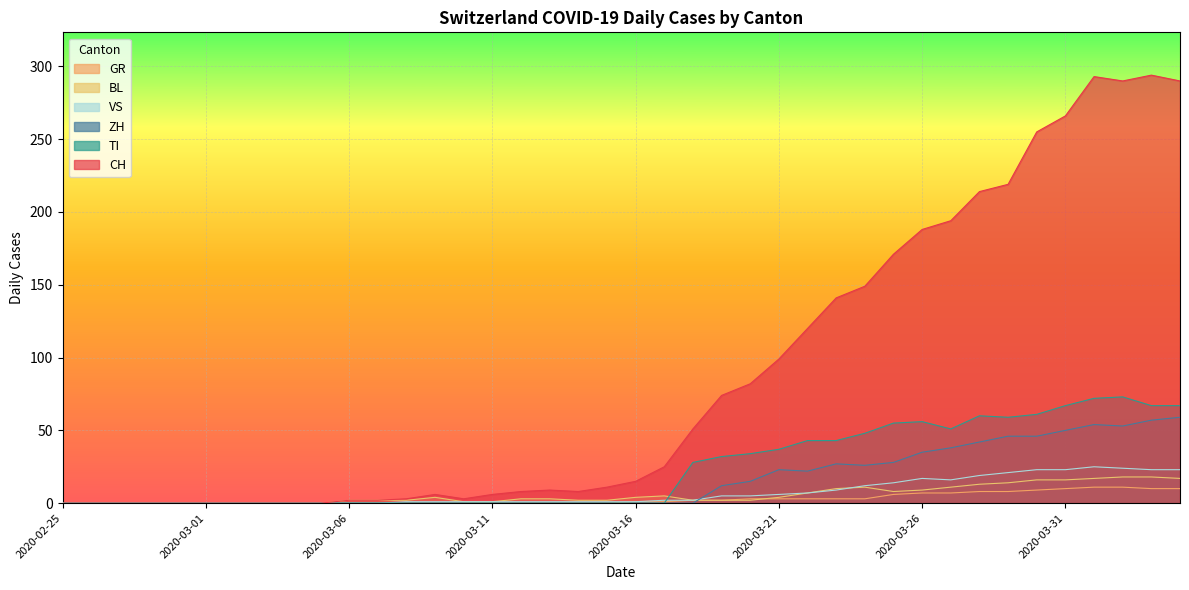

Reading left to right, transcribe all the data shown in this chart.

CH: 2020-02-25=0	2020-02-26=0	2020-02-27=0	2020-02-28=0	2020-02-29=0	2020-03-01=0	2020-03-02=0	2020-03-03=0	2020-03-04=0	2020-03-05=0	2020-03-06=2	2020-03-07=2	2020-03-08=3	2020-03-09=6	2020-03-10=3	2020-03-11=6	2020-03-12=8	2020-03-13=9	2020-03-14=8	2020-03-15=11	2020-03-16=15	2020-03-17=25	2020-03-18=51	2020-03-19=74	2020-03-20=82	2020-03-21=99	2020-03-22=120	2020-03-23=141	2020-03-24=149	2020-03-25=171	2020-03-26=188	2020-03-27=194	2020-03-28=214	2020-03-29=219	2020-03-30=255	2020-03-31=266	2020-04-01=293	2020-04-02=290	2020-04-03=294	2020-04-04=290
ZH: 2020-02-25=0	2020-02-26=0	2020-02-27=0	2020-02-28=0	2020-02-29=0	2020-03-01=0	2020-03-02=0	2020-03-03=0	2020-03-04=0	2020-03-05=0	2020-03-06=0	2020-03-07=0	2020-03-08=0	2020-03-09=0	2020-03-10=0	2020-03-11=0	2020-03-12=0	2020-03-13=0	2020-03-14=0	2020-03-15=0	2020-03-16=0	2020-03-17=0	2020-03-18=0	2020-03-19=12	2020-03-20=15	2020-03-21=23	2020-03-22=22	2020-03-23=27	2020-03-24=26	2020-03-25=28	2020-03-26=35	2020-03-27=38	2020-03-28=42	2020-03-29=46	2020-03-30=46	2020-03-31=50	2020-04-01=54	2020-04-02=53	2020-04-03=57	2020-04-04=59
TI: 2020-02-25=0	2020-02-26=0	2020-02-27=0	2020-02-28=0	2020-02-29=0	2020-03-01=0	2020-03-02=0	2020-03-03=0	2020-03-04=0	2020-03-05=0	2020-03-06=0	2020-03-07=0	2020-03-08=0	2020-03-09=0	2020-03-10=0	2020-03-11=0	2020-03-12=0	2020-03-13=0	2020-03-14=0	2020-03-15=0	2020-03-16=0	2020-03-17=0	2020-03-18=28	2020-03-19=32	2020-03-20=34	2020-03-21=37	2020-03-22=43	2020-03-23=43	2020-03-24=48	2020-03-25=55	2020-03-26=56	2020-03-27=51	2020-03-28=60	2020-03-29=59	2020-03-30=61	2020-03-31=67	2020-04-01=72	2020-04-02=73	2020-04-03=67	2020-04-04=67
BL: 2020-02-25=0	2020-02-26=0	2020-02-27=0	2020-02-28=0	2020-02-29=0	2020-03-01=0	2020-03-02=0	2020-03-03=0	2020-03-04=0	2020-03-05=0	2020-03-06=2	2020-03-07=2	2020-03-08=2	2020-03-09=4	2020-03-10=1	2020-03-11=1	2020-03-12=3	2020-03-13=3	2020-03-14=2	2020-03-15=2	2020-03-16=4	2020-03-17=5	2020-03-18=2	2020-03-19=2	2020-03-20=2	2020-03-21=4	2020-03-22=7	2020-03-23=10	2020-03-24=11	2020-03-25=8	2020-03-26=9	2020-03-27=11	2020-03-28=13	2020-03-29=14	2020-03-30=16	2020-03-31=16	2020-04-01=17	2020-04-02=18	2020-04-03=18	2020-04-04=17
GR: 2020-02-25=0	2020-02-26=0	2020-02-27=0	2020-02-28=0	2020-02-29=0	2020-03-01=0	2020-03-02=0	2020-03-03=0	2020-03-04=0	2020-03-05=0	2020-03-06=0	2020-03-07=0	2020-03-08=0	2020-03-09=0	2020-03-10=0	2020-03-11=0	2020-03-12=0	2020-03-13=0	2020-03-14=0	2020-03-15=0	2020-03-16=1	2020-03-17=1	2020-03-18=2	2020-03-19=2	2020-03-20=3	2020-03-21=3	2020-03-22=3	2020-03-23=3	2020-03-24=3	2020-03-25=6	2020-03-26=7	2020-03-27=7	2020-03-28=8	2020-03-29=8	2020-03-30=9	2020-03-31=10	2020-04-01=11	2020-04-02=11	2020-04-03=10	2020-04-04=10
VS: 2020-02-25=0	2020-02-26=0	2020-02-27=0	2020-02-28=0	2020-02-29=0	2020-03-01=0	2020-03-02=0	2020-03-03=0	2020-03-04=0	2020-03-05=0	2020-03-06=0	2020-03-07=0	2020-03-08=1	2020-03-09=1	2020-03-10=1	2020-03-11=1	2020-03-12=1	2020-03-13=1	2020-03-14=1	2020-03-15=1	2020-03-16=1	2020-03-17=2	2020-03-18=2	2020-03-19=5	2020-03-20=5	2020-03-21=6	2020-03-22=7	2020-03-23=9	2020-03-24=12	2020-03-25=14	2020-03-26=17	2020-03-27=16	2020-03-28=19	2020-03-29=21	2020-03-30=23	2020-03-31=23	2020-04-01=25	2020-04-02=24	2020-04-03=23	2020-04-04=23